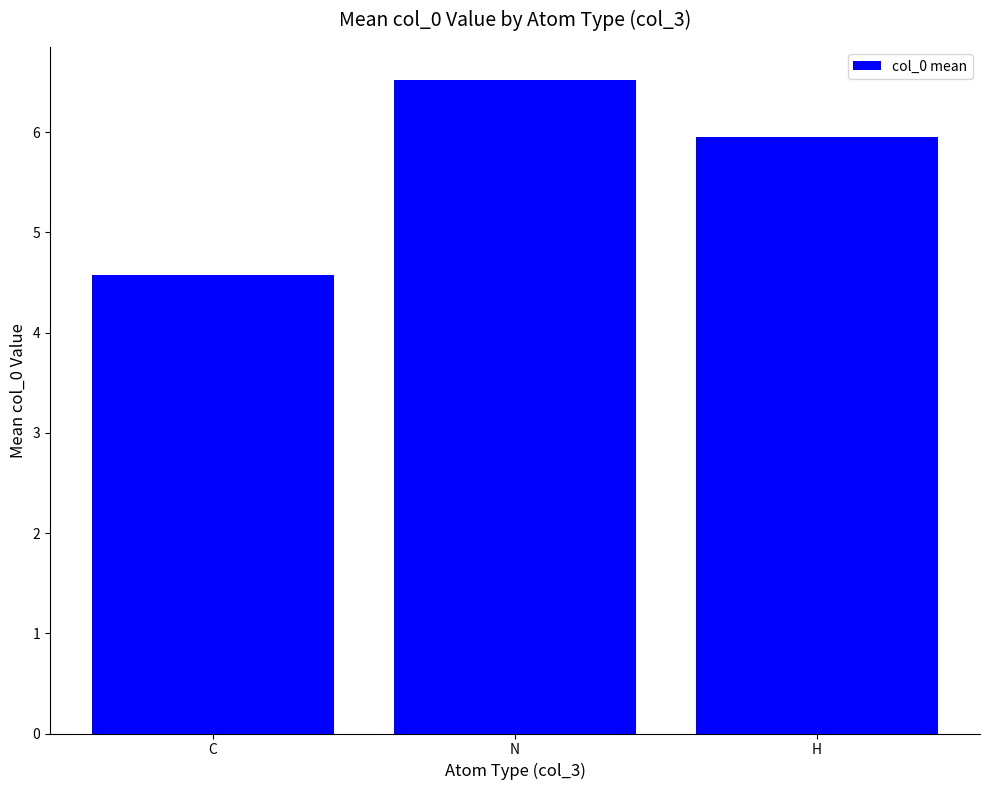

What is the ratio of the value at C to the value at H?

0.8